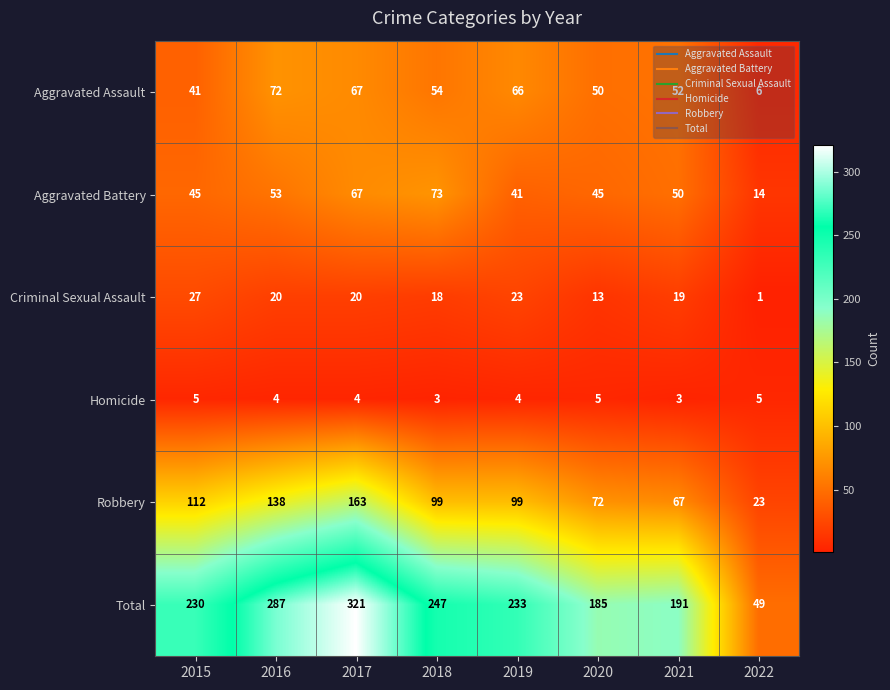

What is the difference between the maximum and minimum values in the Robbery series?

140